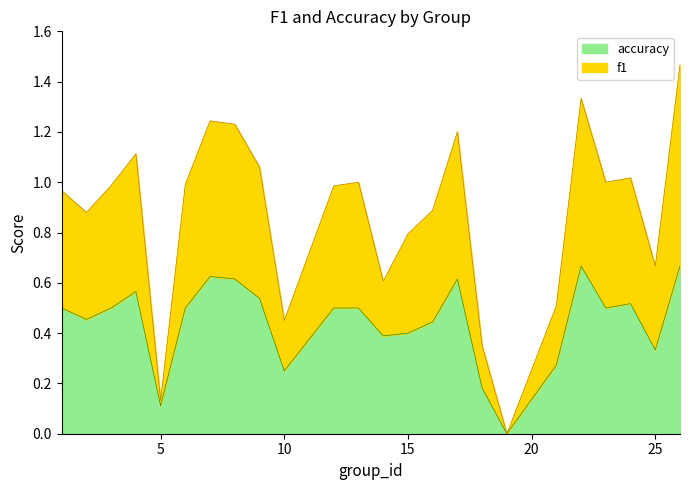

Which label corresponds to the smallest value in the chart?

19